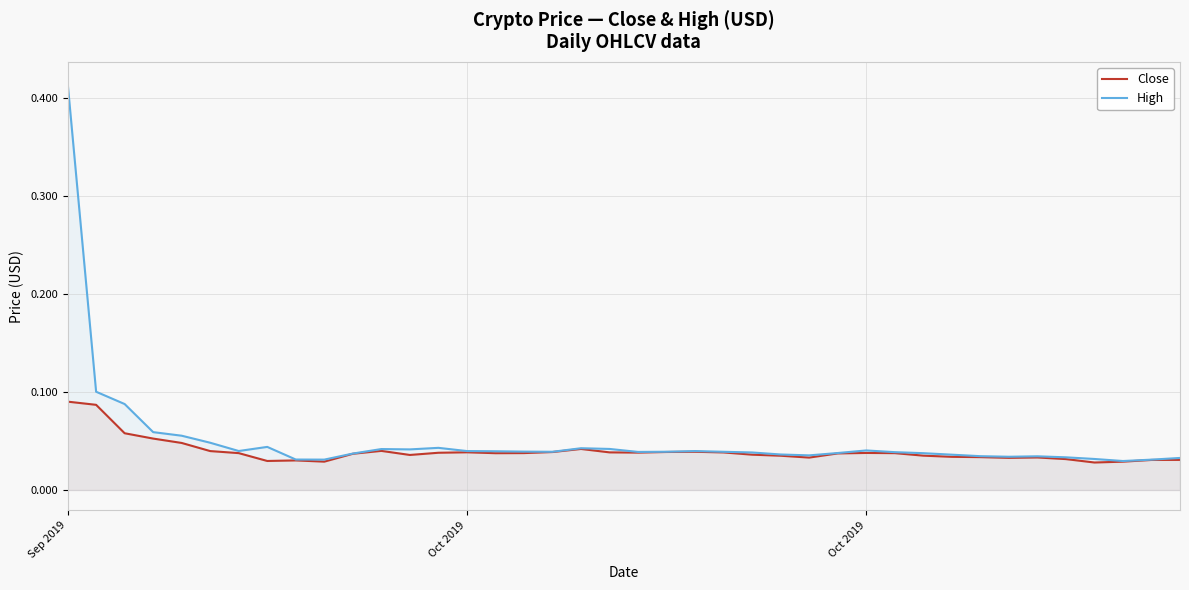

What is the sum of all High values?

2.0